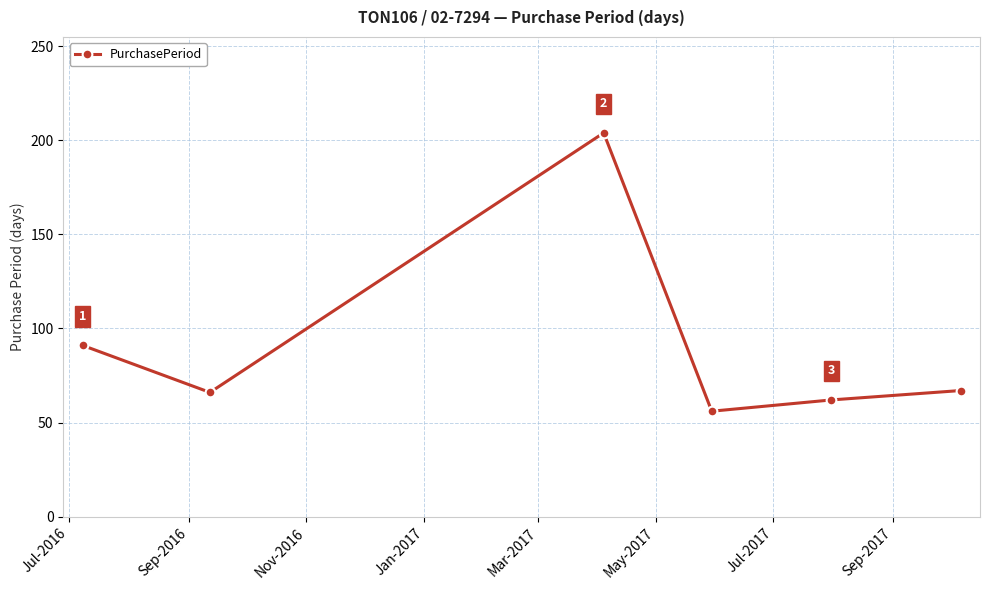

What is the minimum value shown in the chart?

56